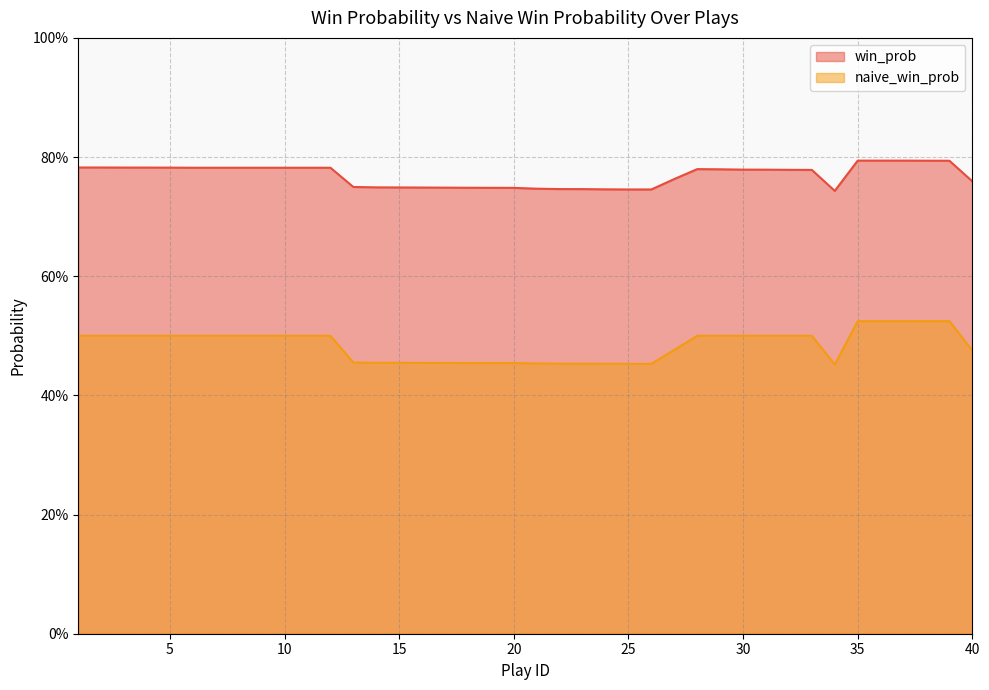

Which series has the widest spread of values?

naive_win_prob